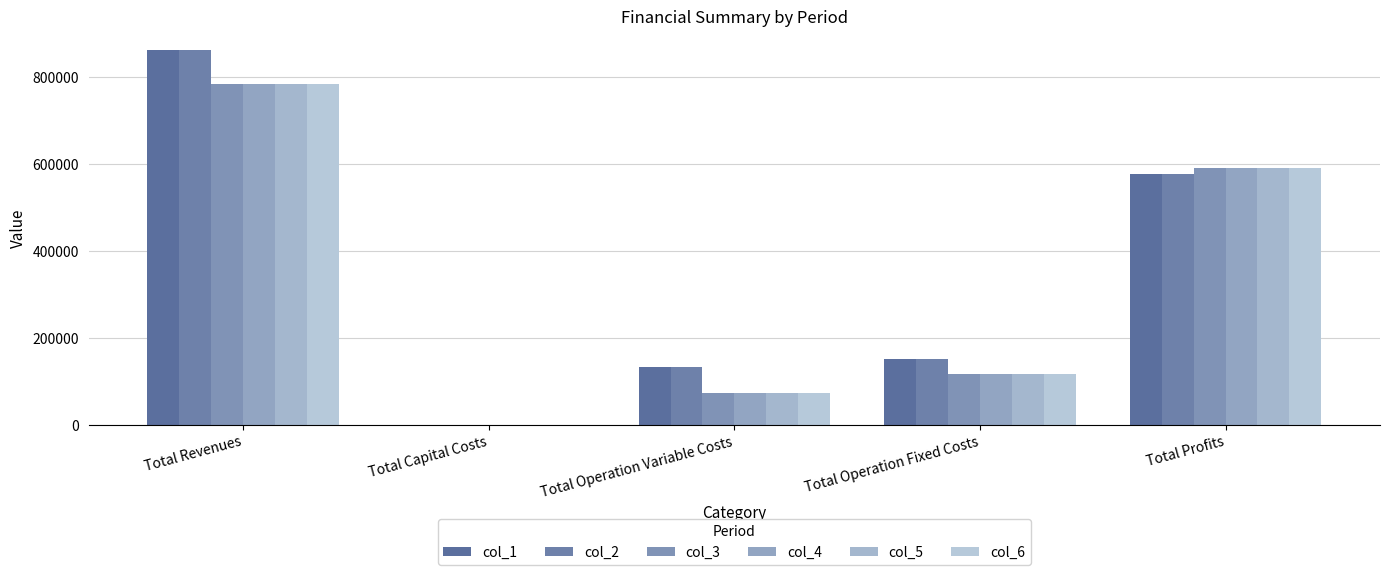

True or false: col_2 has a value of 152225.4 at Total Operation Fixed Costs.

True